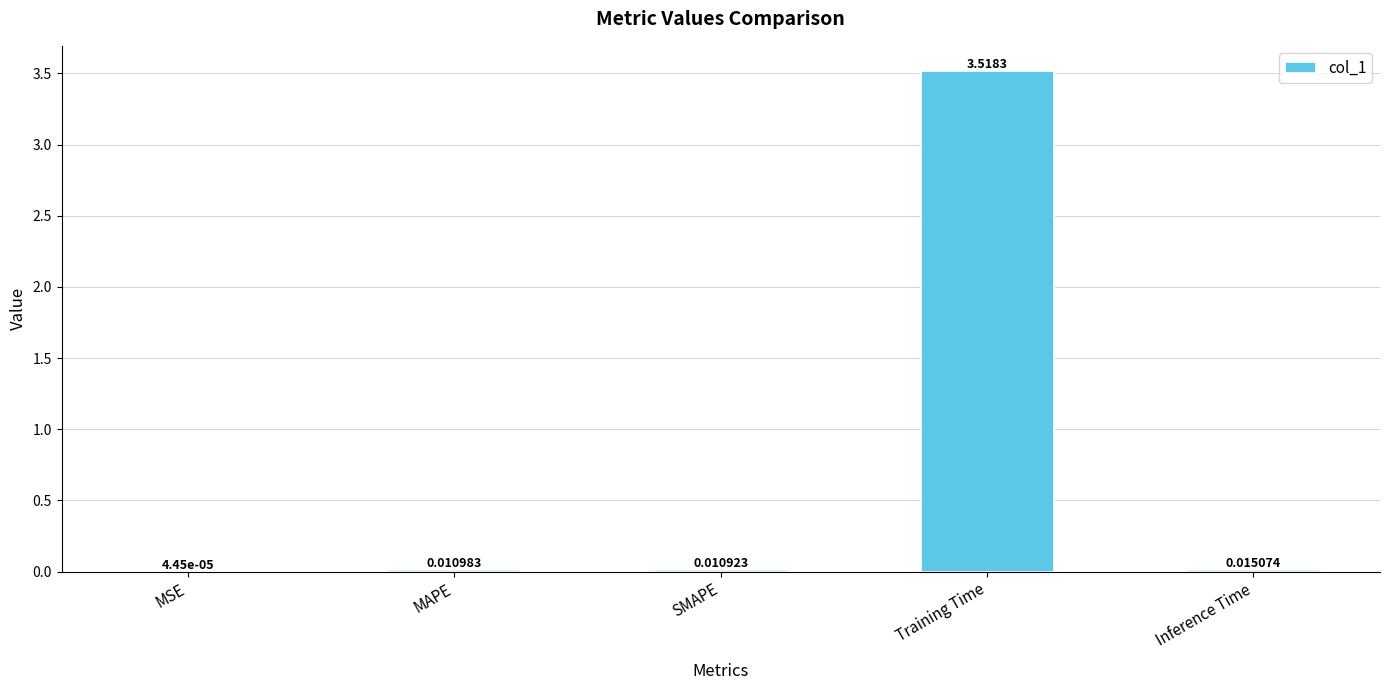

What is the change in value from MAPE to Training Time?

+3.5